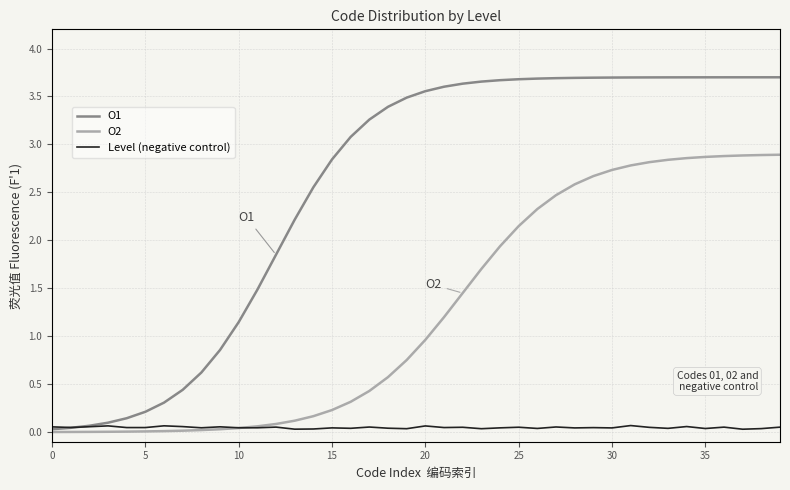

List the series in order of their overall mean, highest first.

O1, O2, Level (negative control)